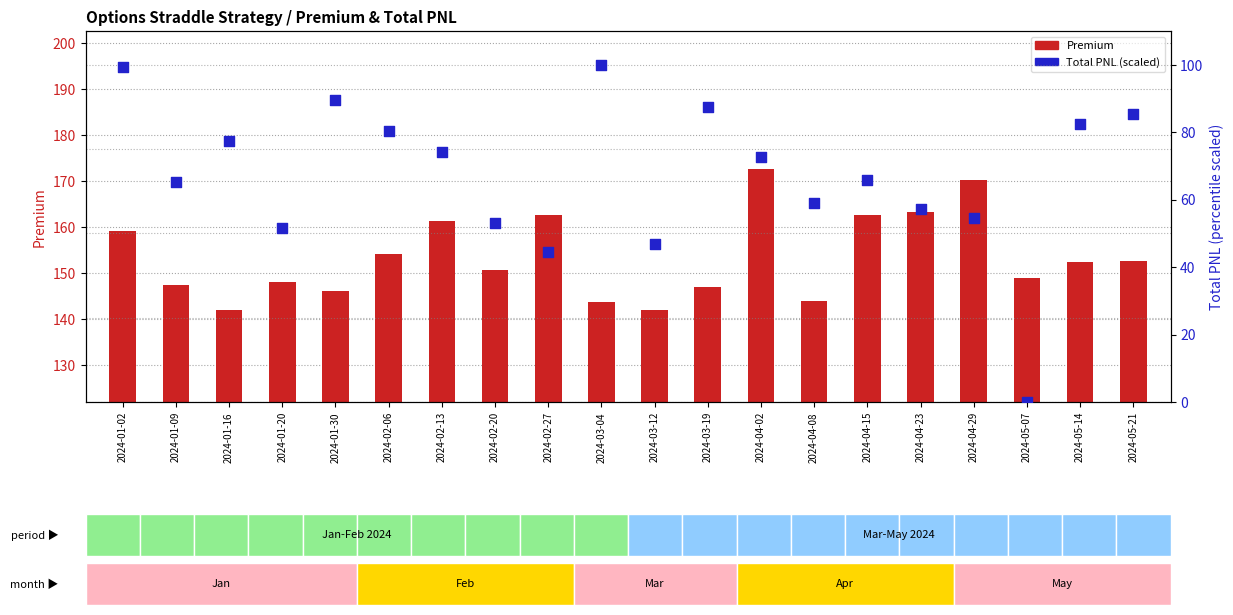

At which category is the sum across all series the highest?

2024-01-02